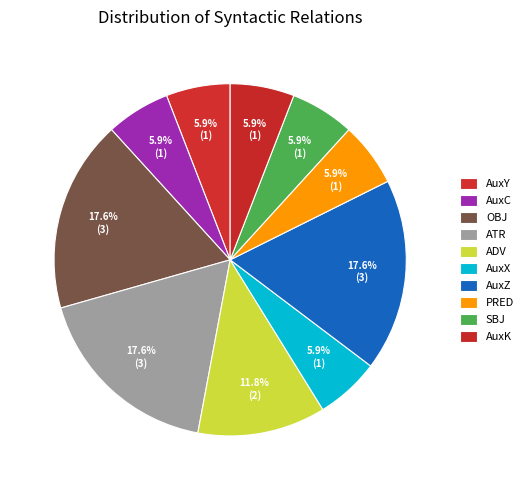

To the nearest percent, what is the difference between the AuxK and ADV slice percentages?

6%